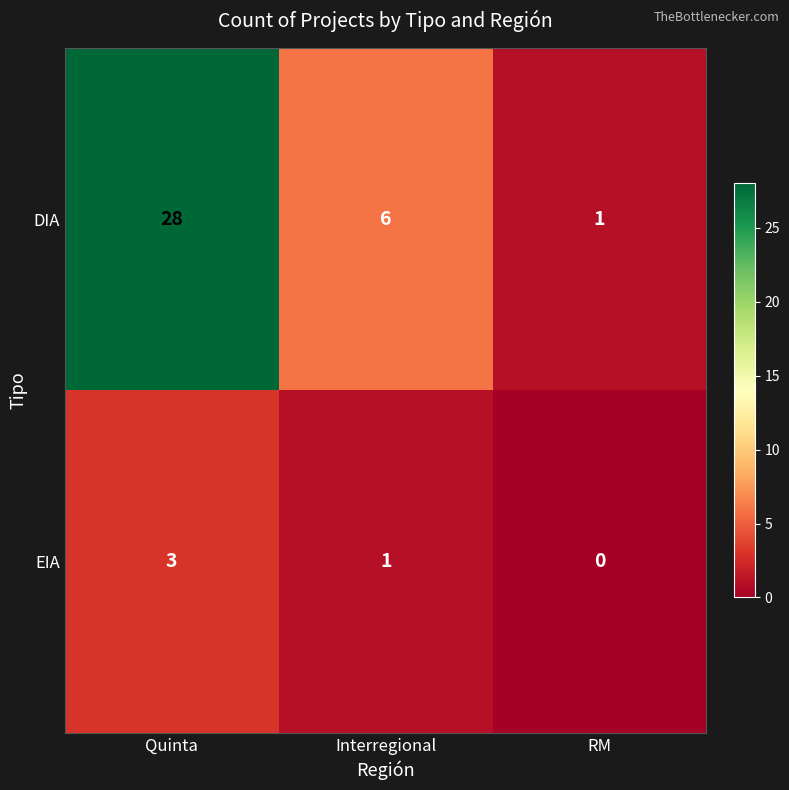

At which category is the sum across all series the highest?

Quinta